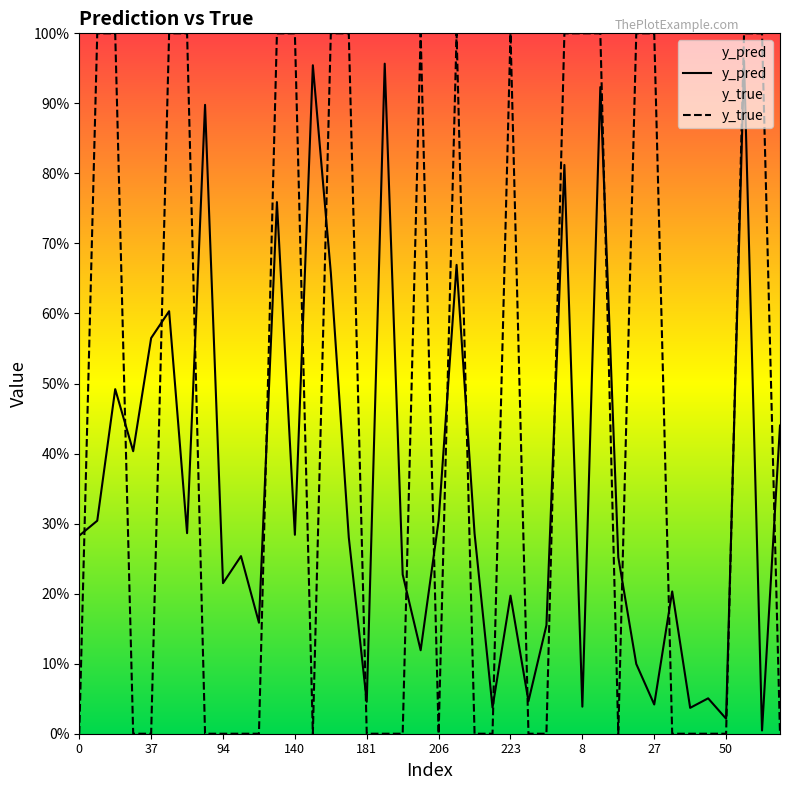

What are all the series names shown in the legend?

y_pred, y_true